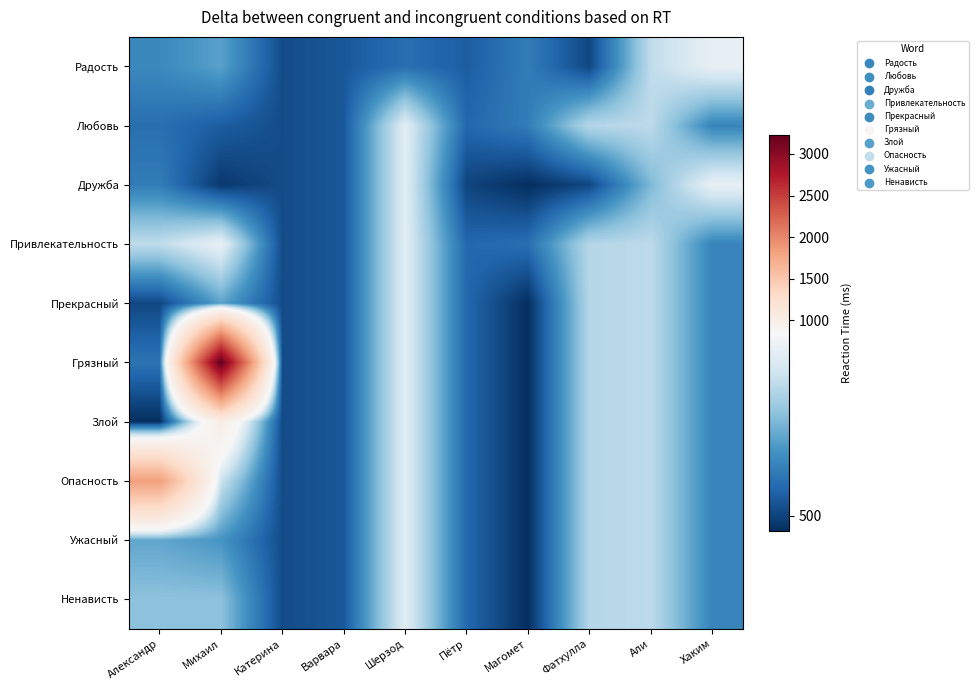

How many categories are shown in the chart?

10